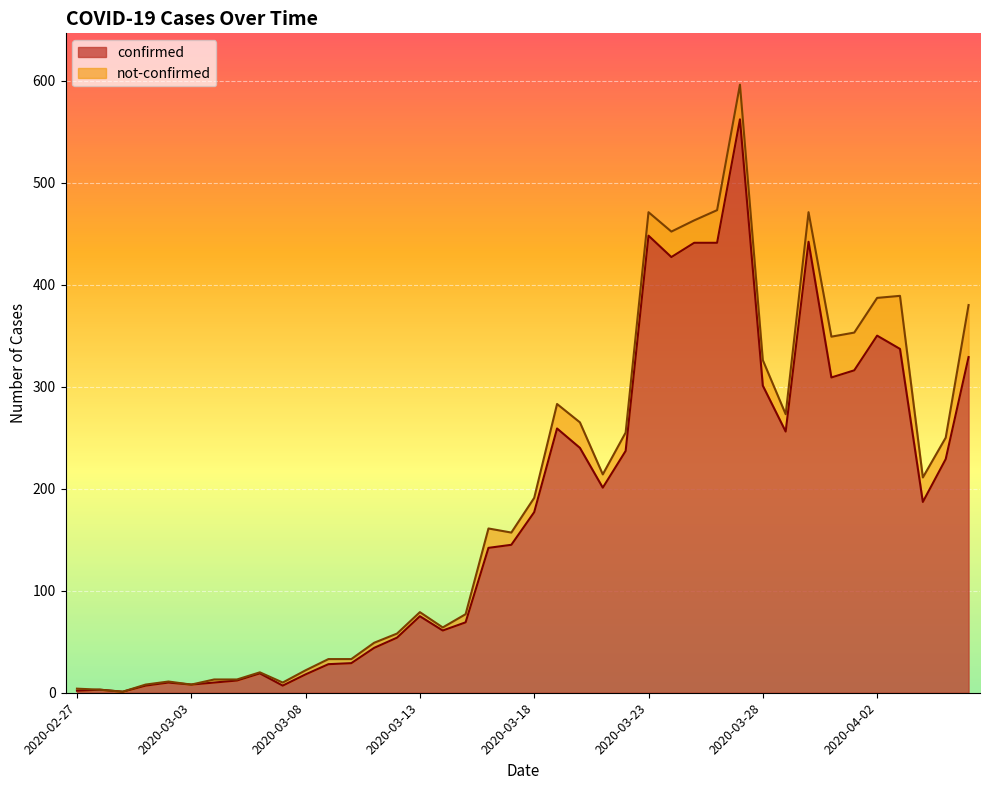

Rank the categories by value from highest to lowest.

2020-03-27, 2020-03-23, 2020-03-30, 2020-03-25, 2020-03-26, 2020-03-24, 2020-04-02, 2020-04-03, 2020-04-06, 2020-04-01, 2020-03-31, 2020-03-28, 2020-03-19, 2020-03-29, 2020-03-20, 2020-03-22, 2020-04-05, 2020-03-21, 2020-04-04, 2020-03-18, 2020-03-17, 2020-03-16, 2020-03-13, 2020-03-15, 2020-03-14, 2020-03-12, 2020-03-11, 2020-03-10, 2020-03-09, 2020-03-06, 2020-03-08, 2020-03-05, 2020-03-02, 2020-03-04, 2020-03-03, 2020-03-01, 2020-03-07, 2020-02-28, 2020-02-27, 2020-02-29